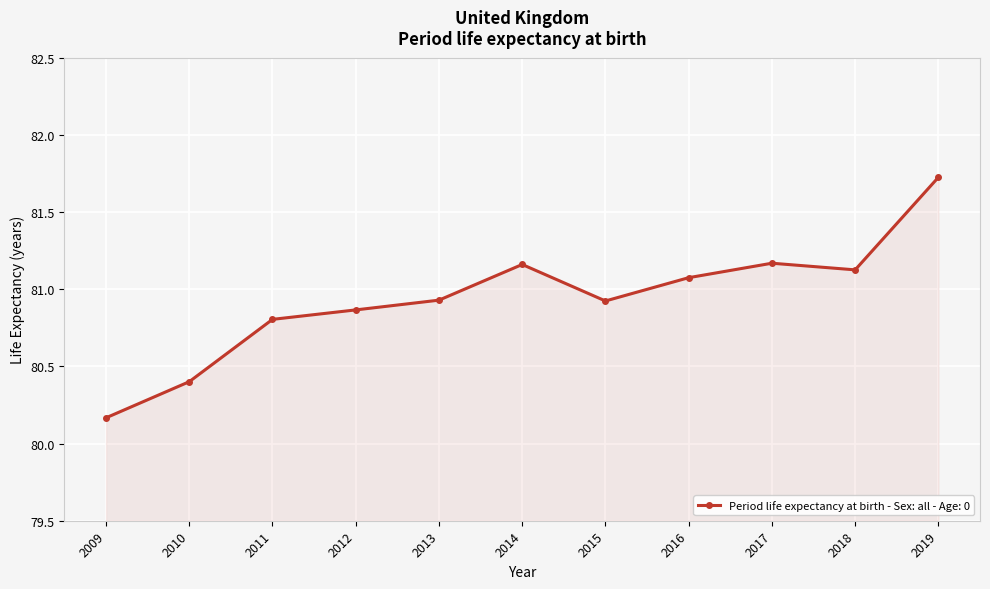

At which label is the value closest to 80?

2009